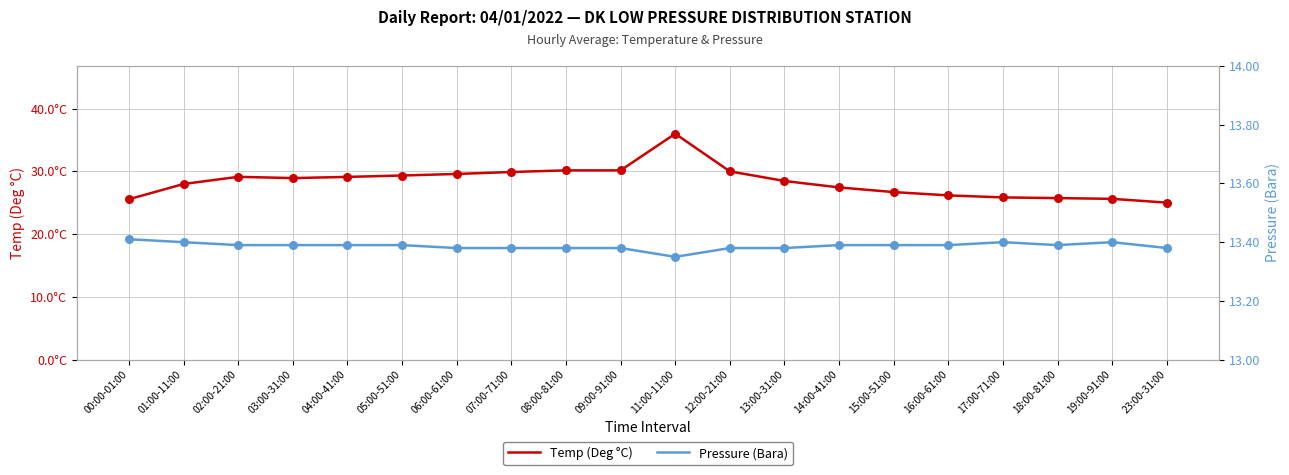

Which series contains the highest Y value?

Temp (Deg °C)